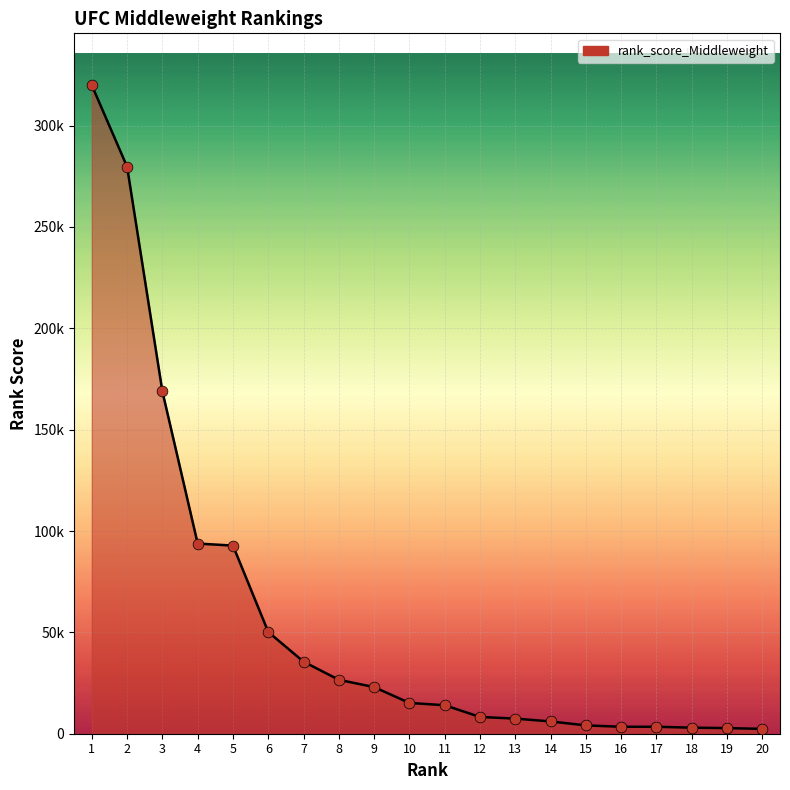

What is the change in value from 14 to 18?

-3077.2